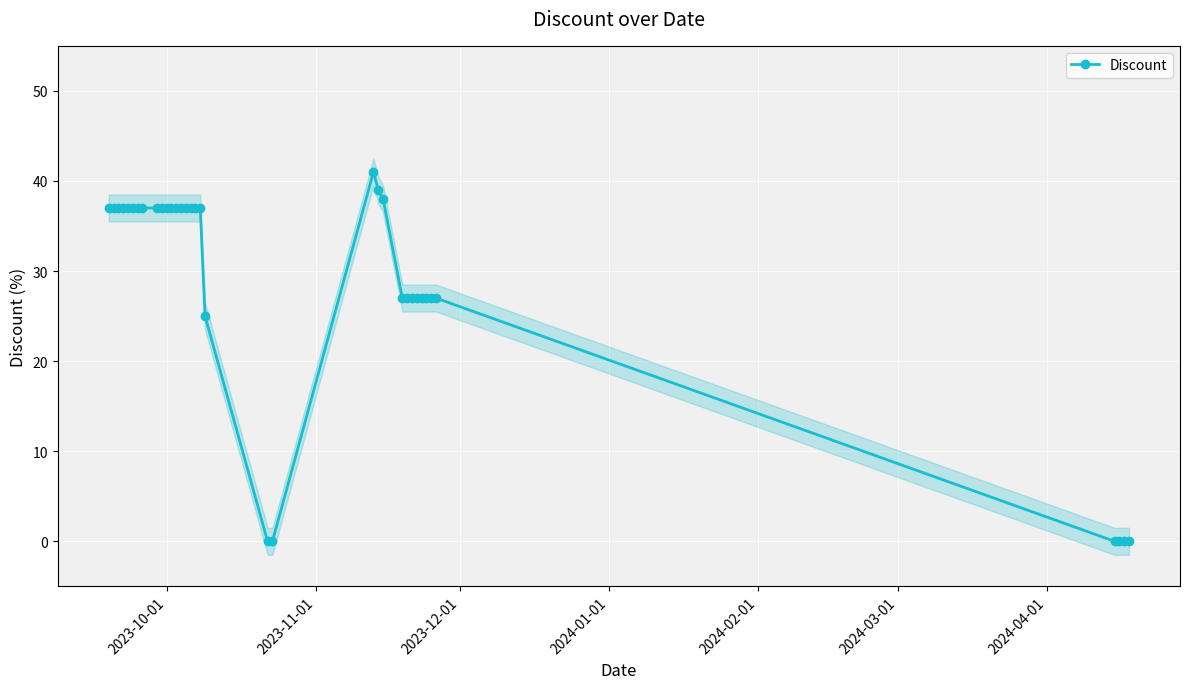

True or false: Discount has more than 0 points higher than both neighbors.

True